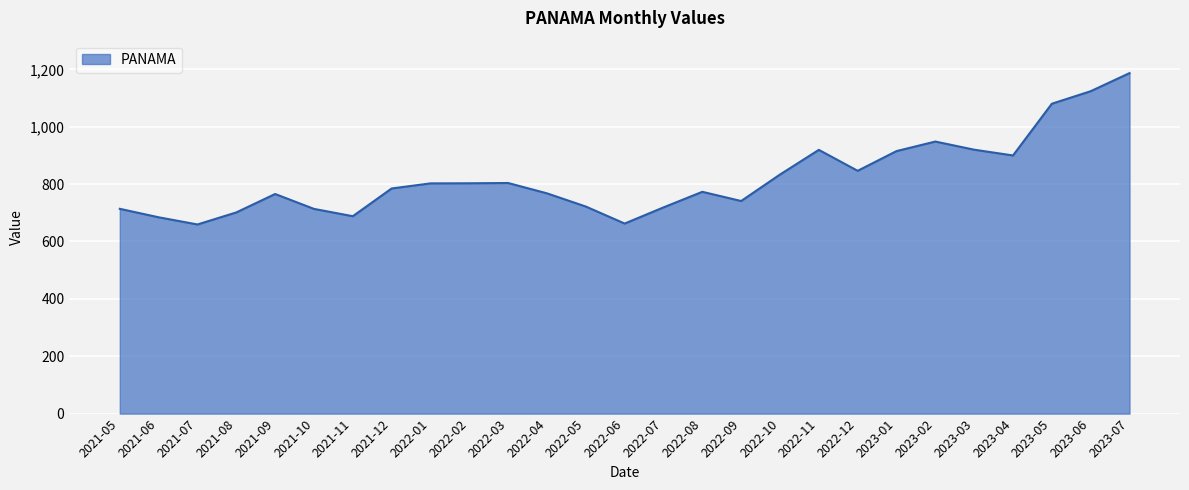

The chart shows a value of 784.7 at 2021-12. True or false?

True